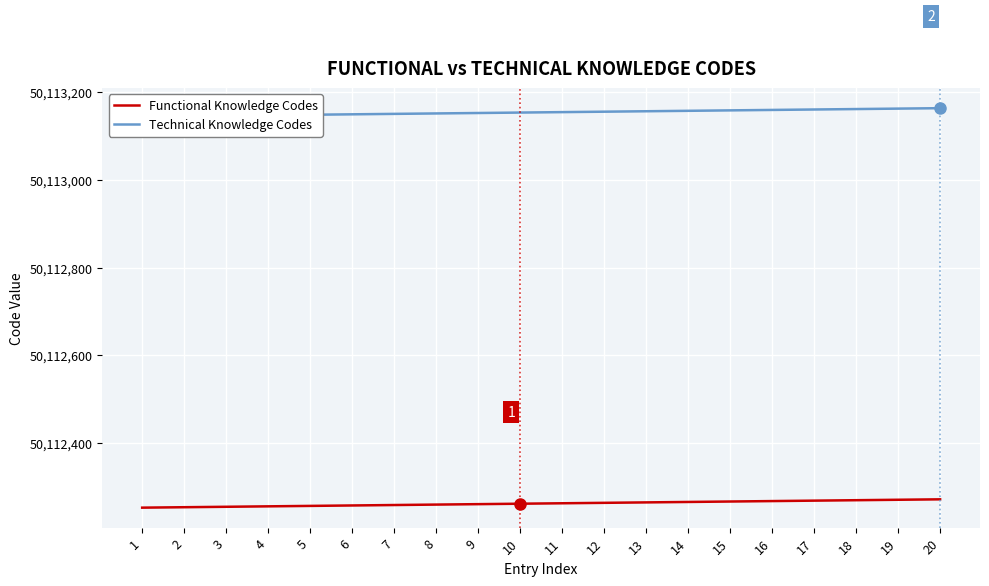

What is the difference between the maximum and minimum values in the Technical Knowledge Codes series?

19